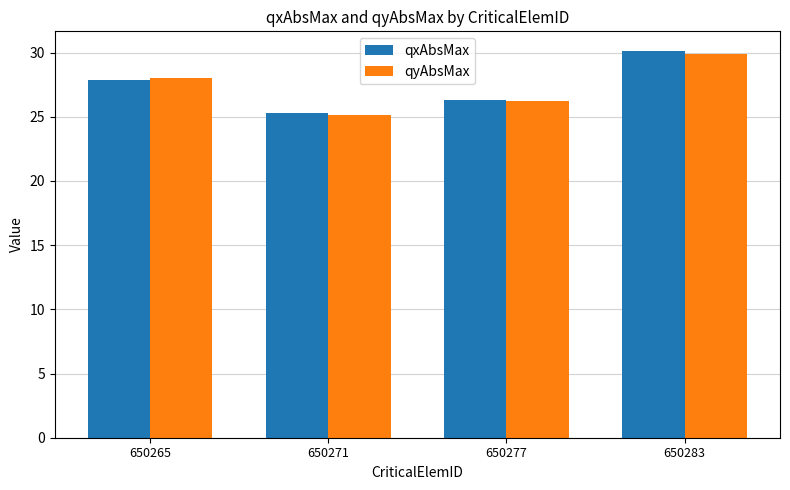

Is the value of qxAbsMax at 650283 greater than the value of qyAbsMax at 650265?

Yes